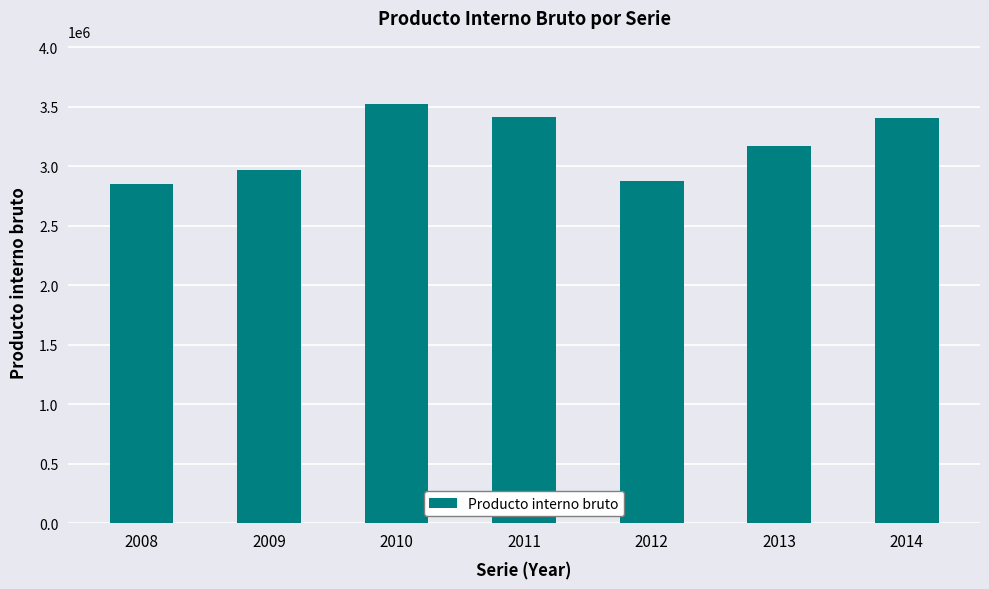

Is it true that the value at 2010 is 3527524?

True